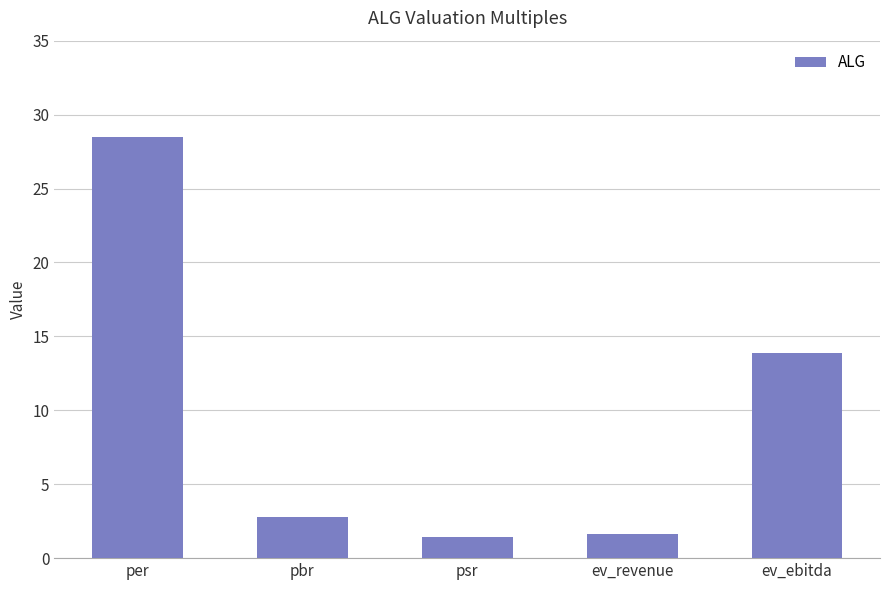

Approximately how many times larger is the value at per compared to ev_revenue?

17.3